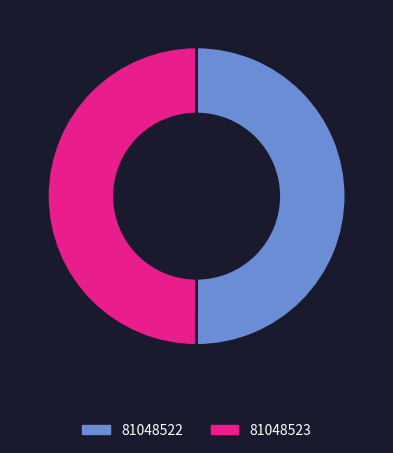

True or false: 81048523 accounts for 62% of the total.

False